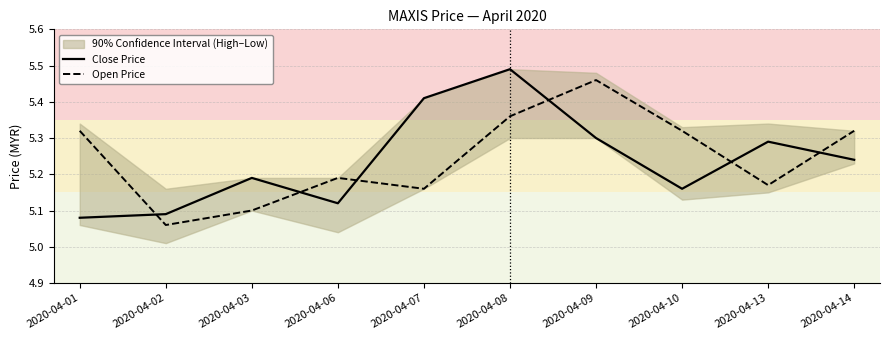

What is the value of the Close Price point at the 1st from the left?

5.1